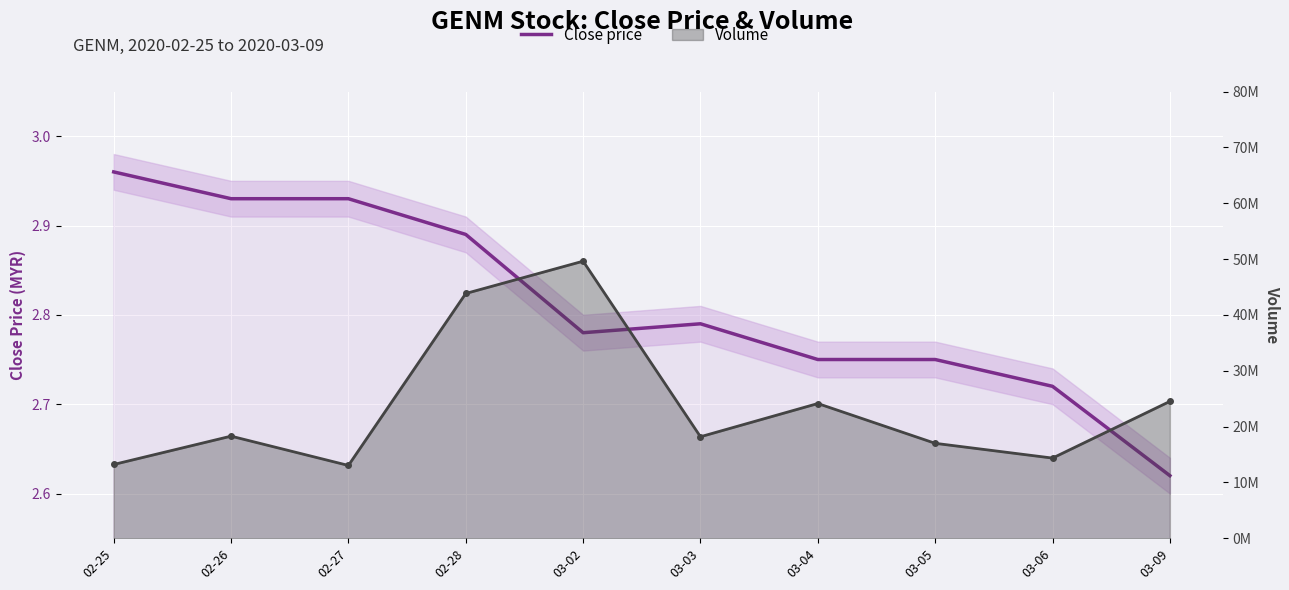

Which series has the largest total across all categories?

Volume